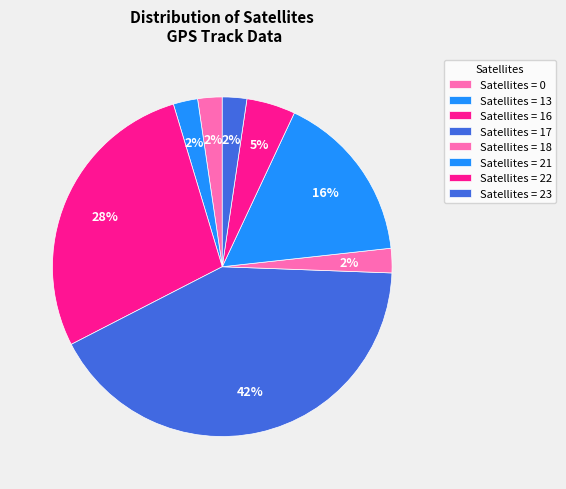

How many segments does this pie chart have?

8